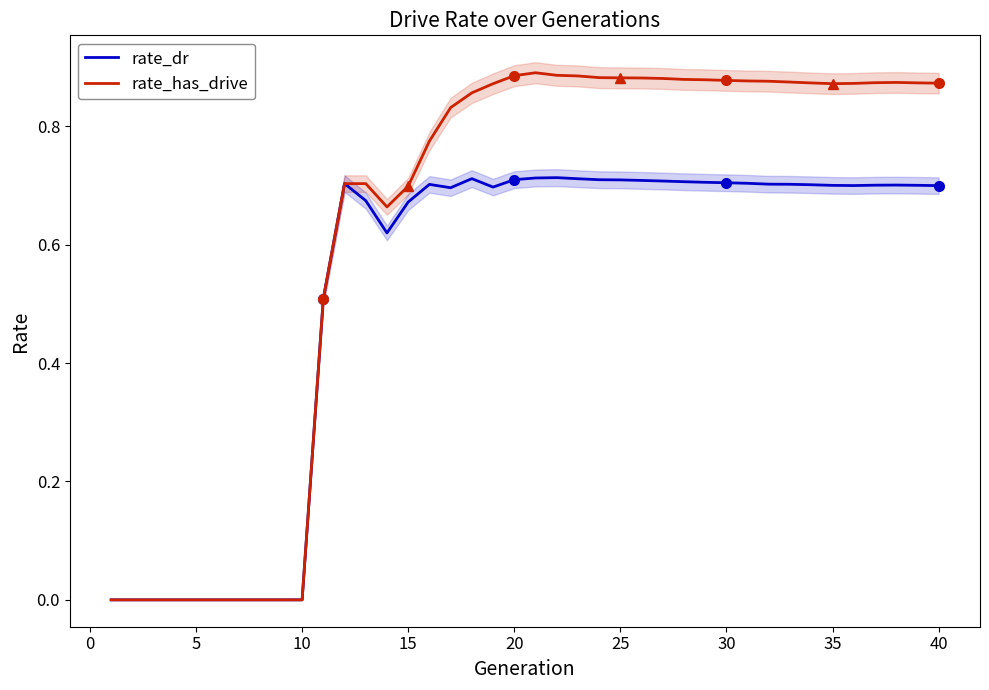

True or false: rate_has_drive has a value of 0.4 at 35.

False